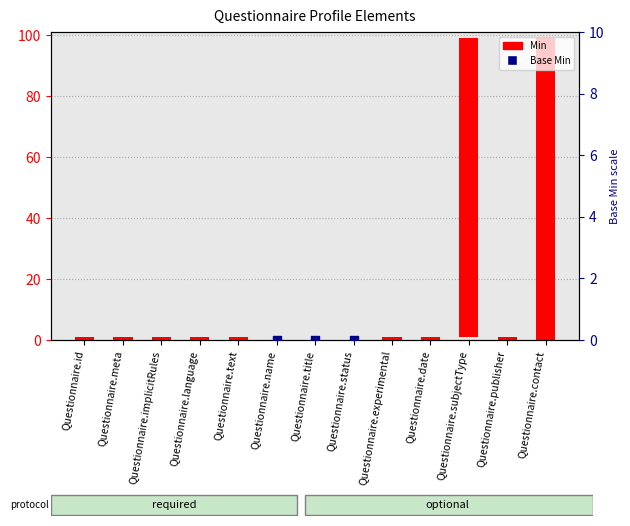

At how many categories does at least one series exceed 69?

2